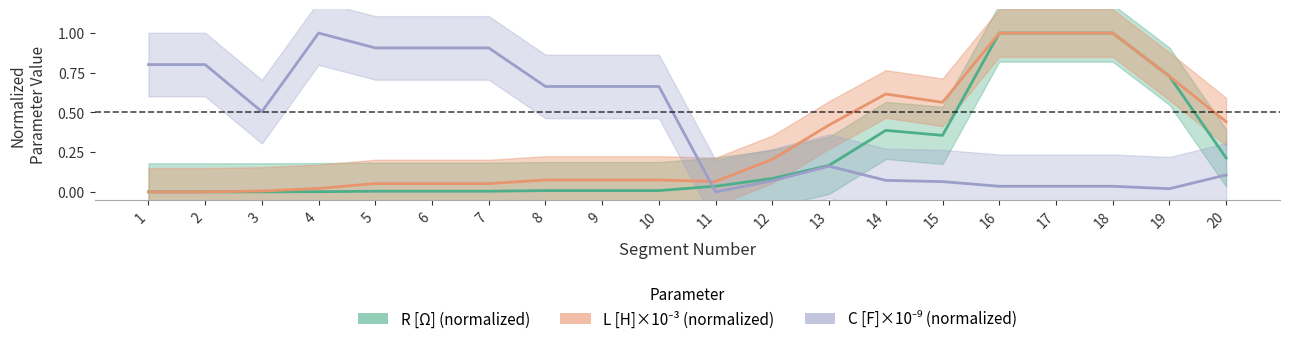

What value does the C [F]×10⁻⁹ (normalized) series have at 20?

0.1